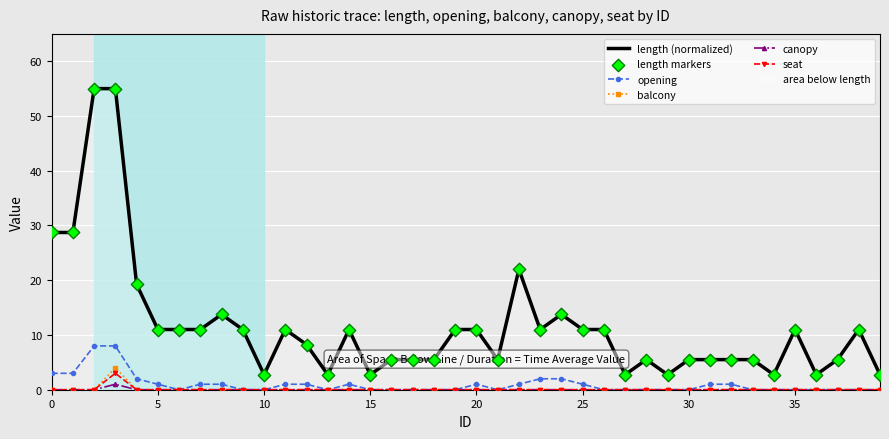

What is the total value across all series at 38?

22.0